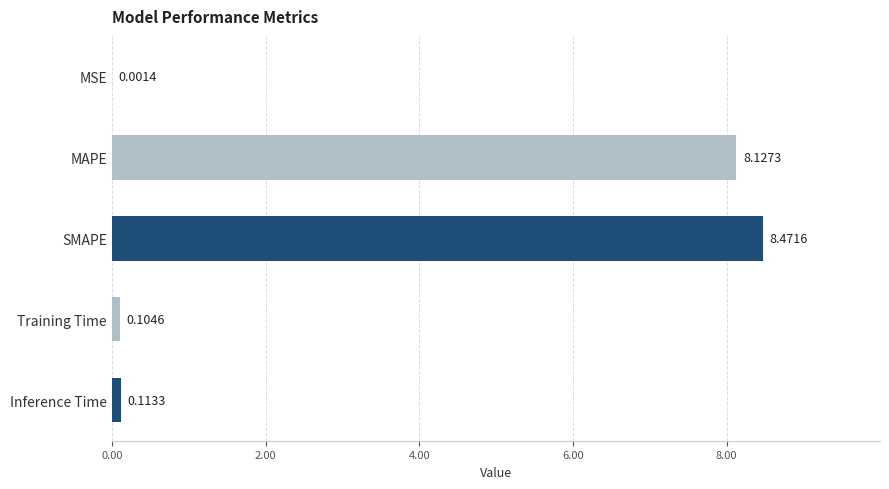

What is the change in value from SMAPE to Training Time?

-8.4